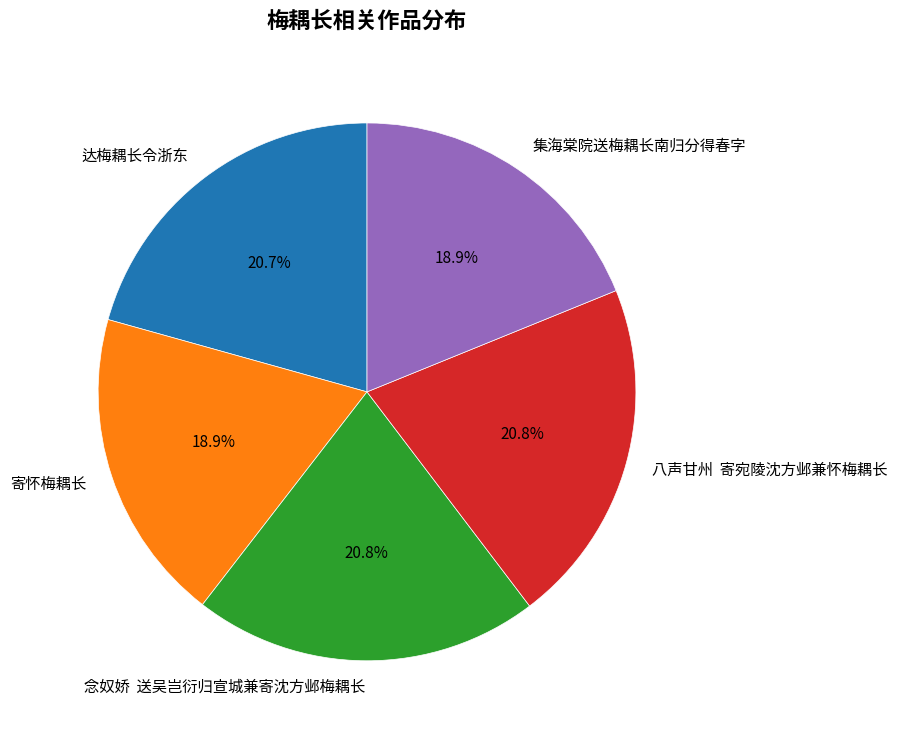

Is there any slice that represents more than half of the pie?

No